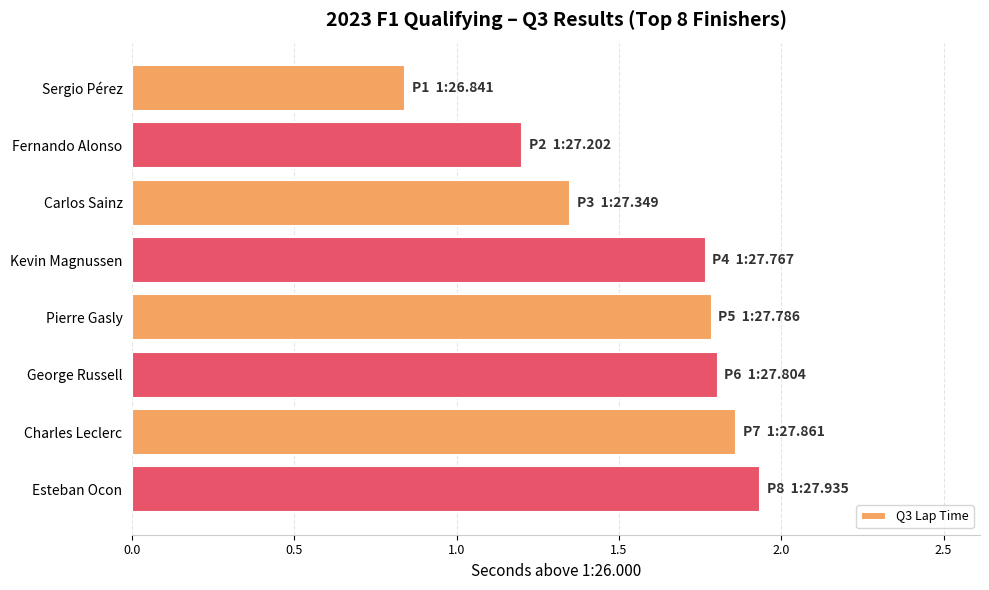

The value at Kevin Magnussen is 1.8. True or false?

True